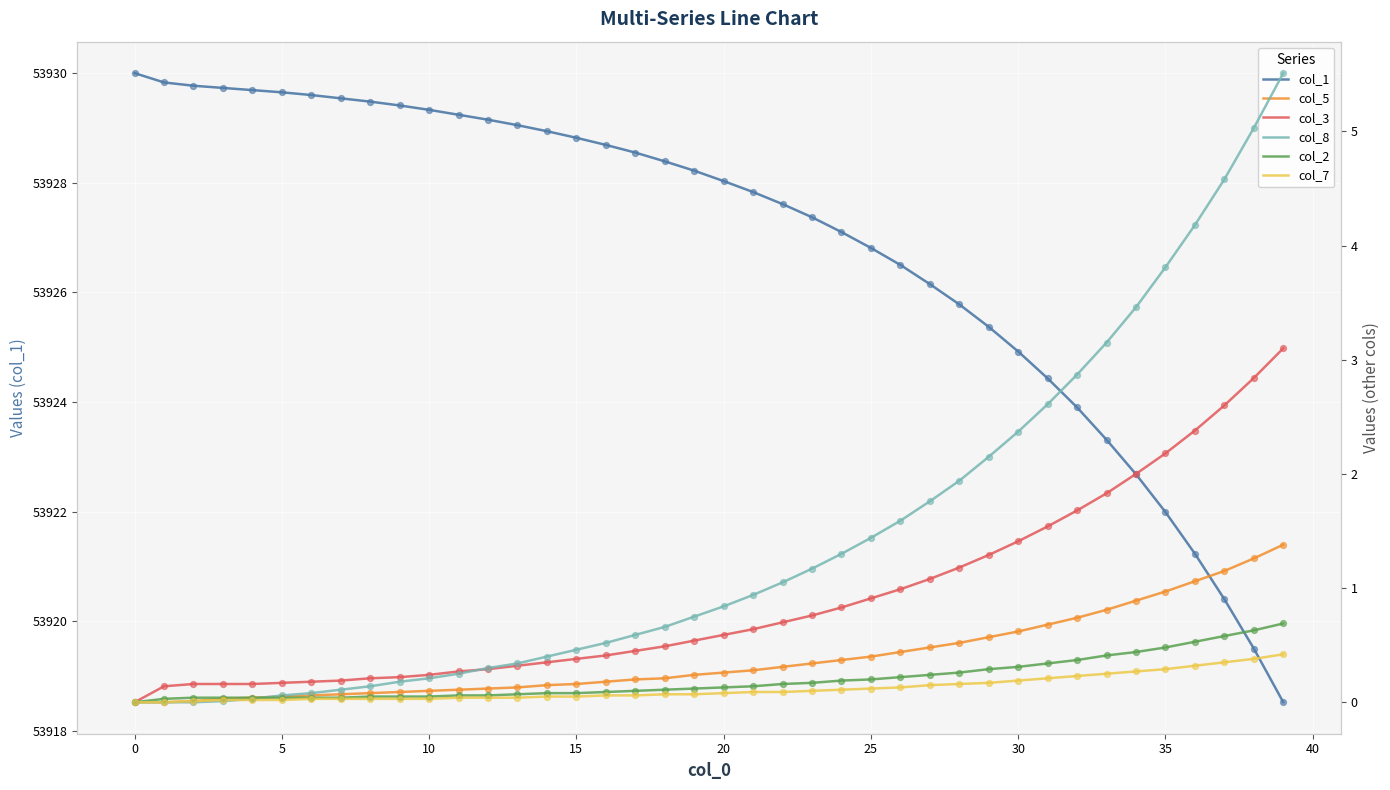

Which series contains the highest Y value?

col_1